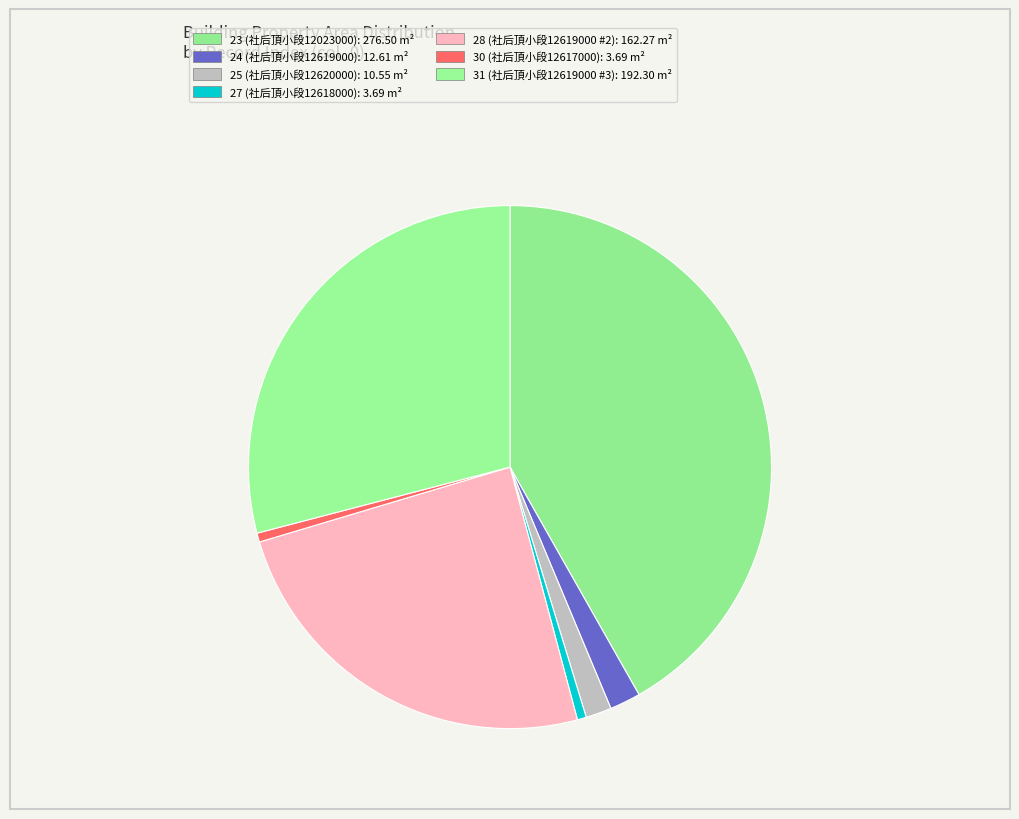

How many segments does this pie chart have?

7